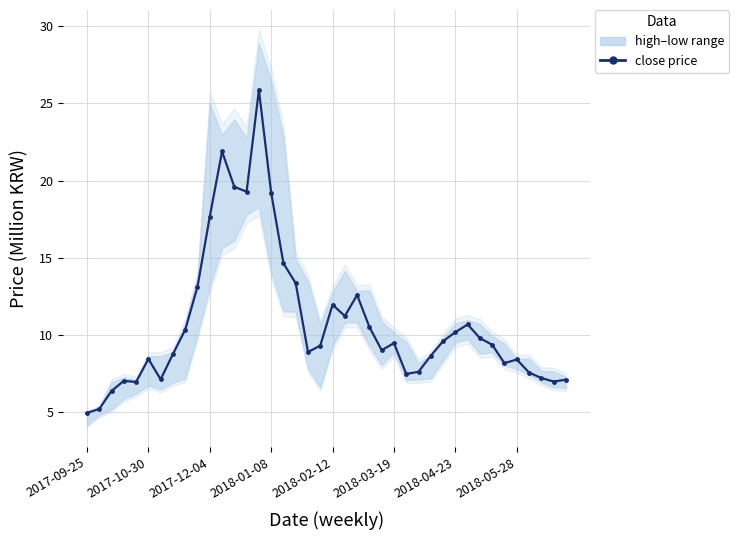

True or false: there are more than 2 points higher than both neighbors.

True